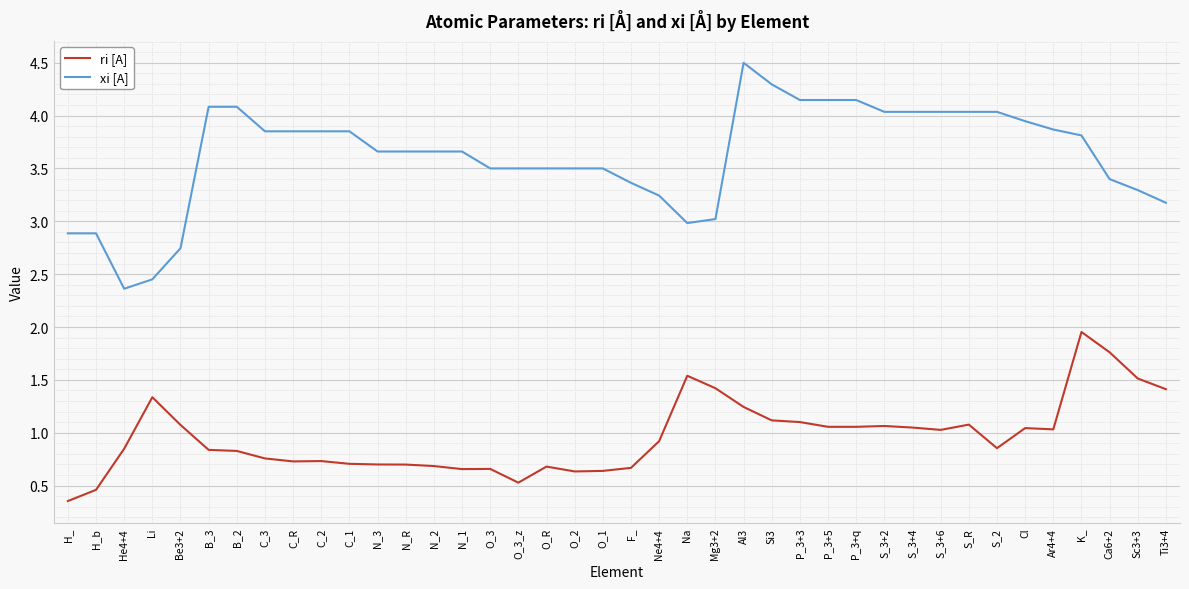

Which category has the lowest value across all series?

H_